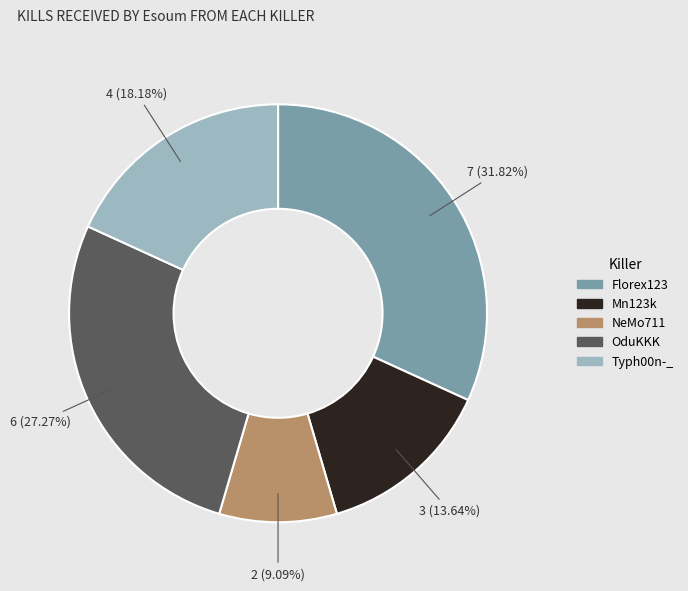

Does Mn123k account for over 50% of the chart?

No